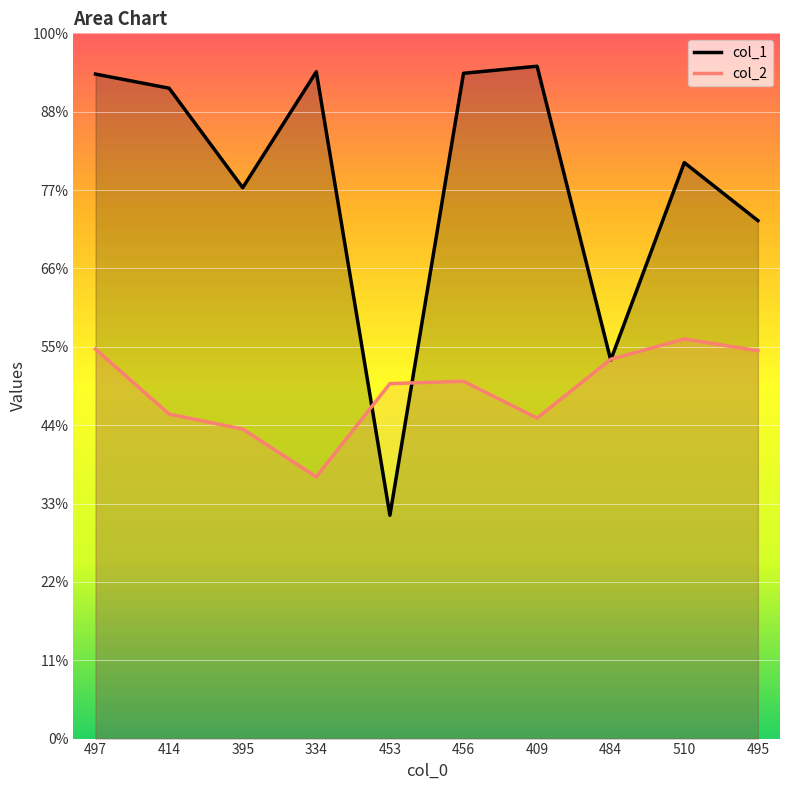

What position from the left is 497?

1